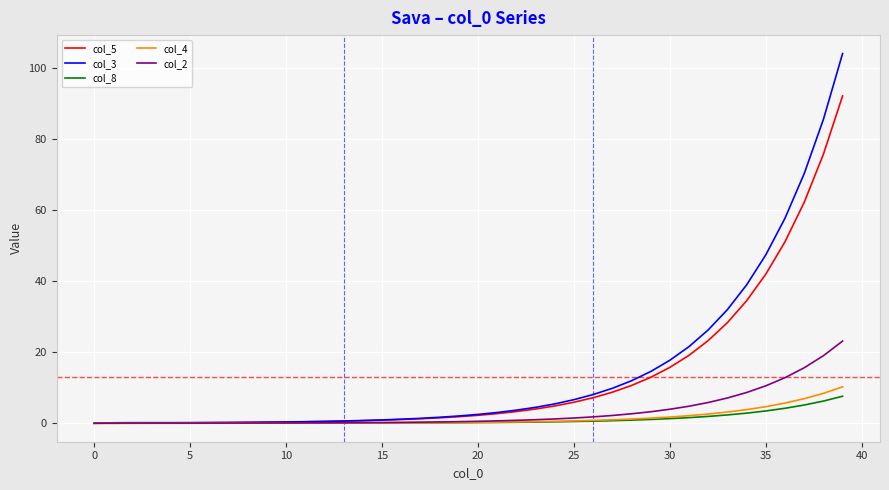

What is the greatest value displayed?

104.0